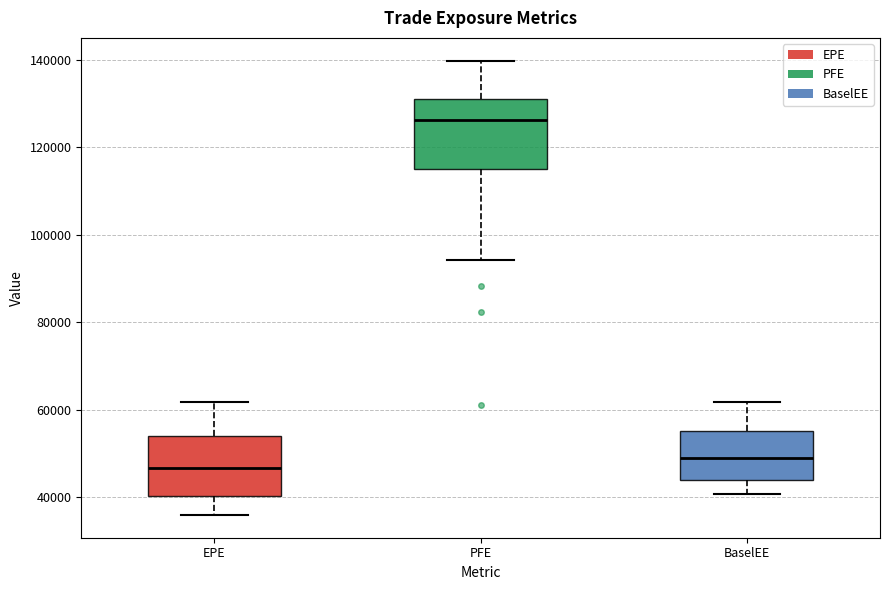

Reading left to right, transcribe this box plot: for each box, give where its median line is, the range the box spans, and where its two whiskers end, as read against the y-axis. The values are not printed on the chart, so give them approximately, as read against the axis.

EPE: median 46000, box 40000 to 54000, whiskers 36000 to 62000
PFE: median 126000, box 116000 to 132000, whiskers 94000 to 140000
BaselEE: median 48000, box 44000 to 56000, whiskers 40000 to 62000